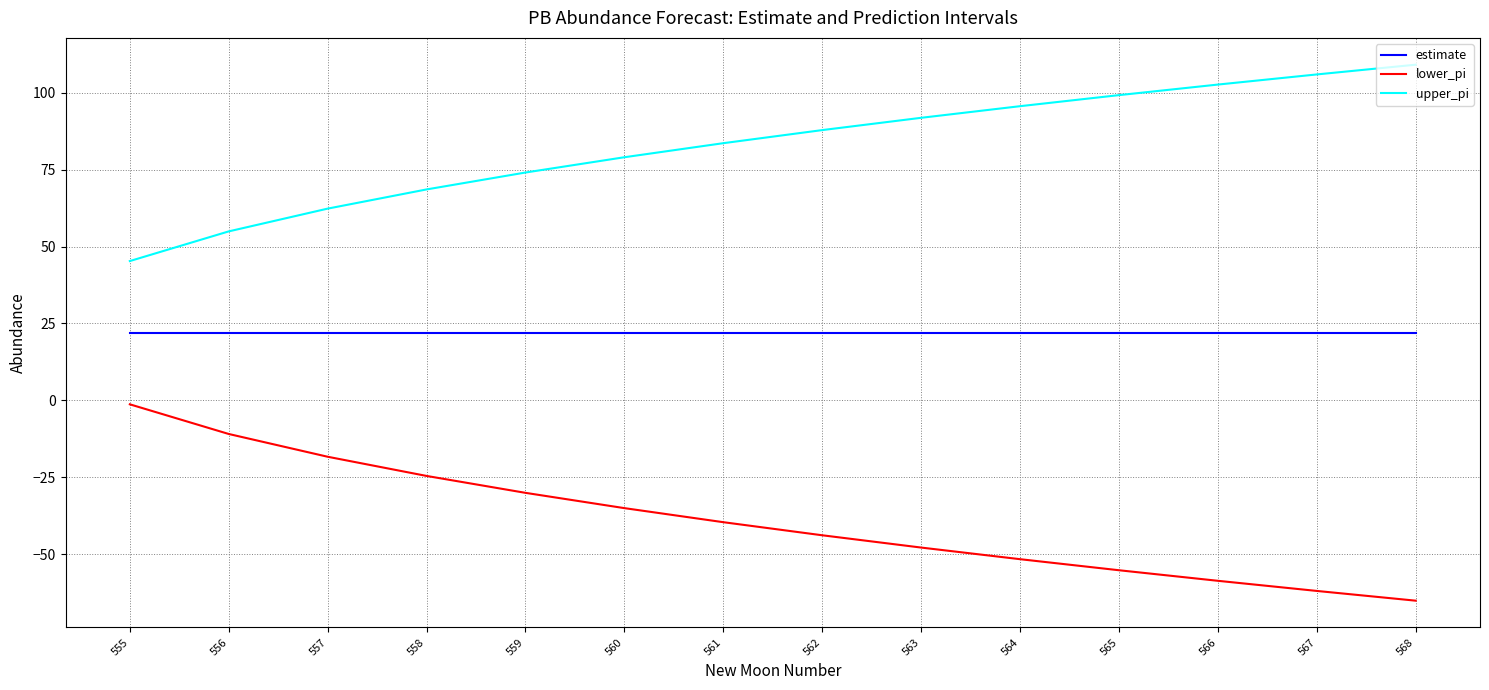

Does the chart display data point markers on the line(s)?

No